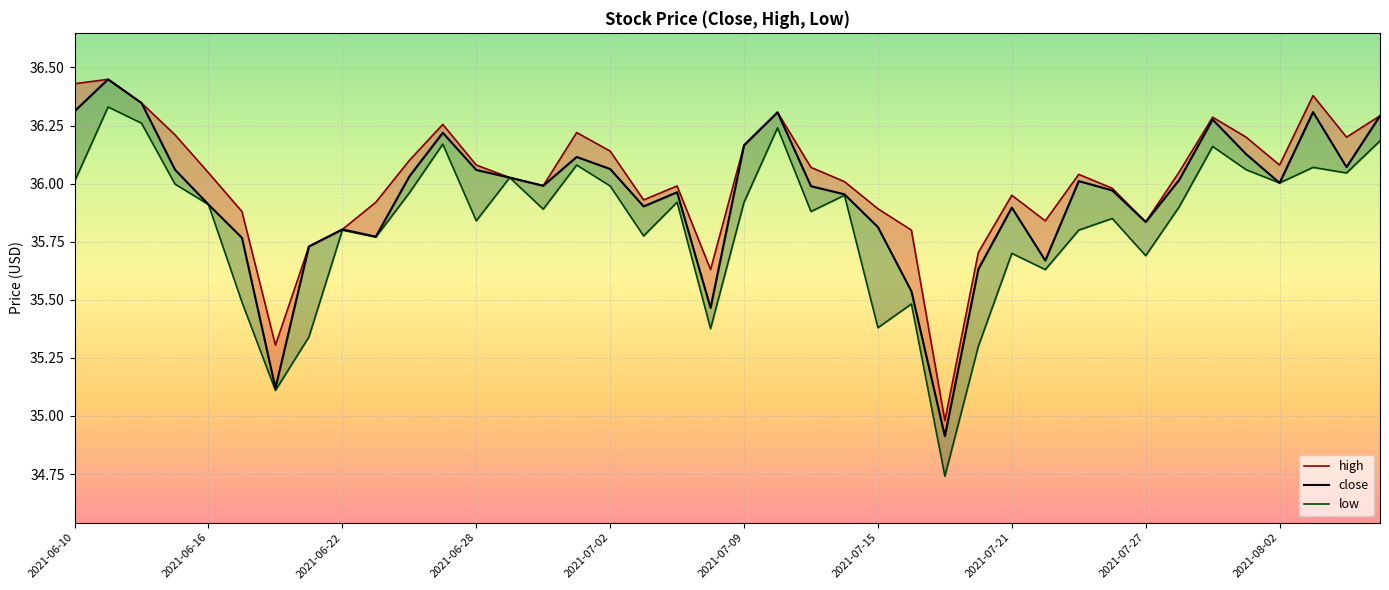

Reading right to left, transcribe all the data shown in this chart.

high: 36.3	36.2	36.4	36.1	36.2	36.3	36.0	35.8	36.0	36.0	35.8	36.0	35.7	35.0	35.8	35.9	36.0	36.1	36.3	36.2	35.6	36.0	35.9	36.1	36.2	36.0	36.0	36.1	36.3	36.1	35.9	35.8	35.7	35.3	35.9	36.0	36.2	36.3	36.4	36.4
close: 36.3	36.1	36.3	36.0	36.1	36.3	36.0	35.8	36.0	36.0	35.7	35.9	35.6	34.9	35.5	35.8	36.0	36.0	36.3	36.2	35.5	36.0	35.9	36.1	36.1	36.0	36.0	36.1	36.2	36.0	35.8	35.8	35.7	35.1	35.8	35.9	36.1	36.3	36.4	36.3
low: 36.2	36.0	36.1	36.0	36.1	36.2	35.9	35.7	35.9	35.8	35.6	35.7	35.3	34.7	35.5	35.4	36.0	35.9	36.2	35.9	35.4	35.9	35.8	36.0	36.1	35.9	36.0	35.8	36.2	36.0	35.8	35.8	35.3	35.1	35.5	35.9	36.0	36.3	36.3	36.0